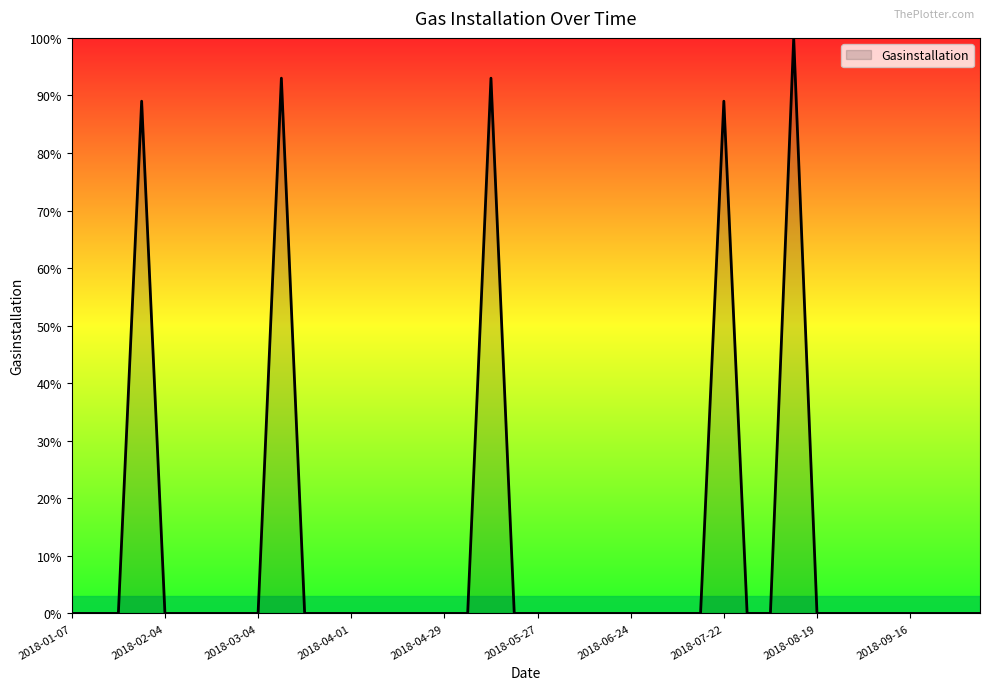

What is the greatest value displayed?

100